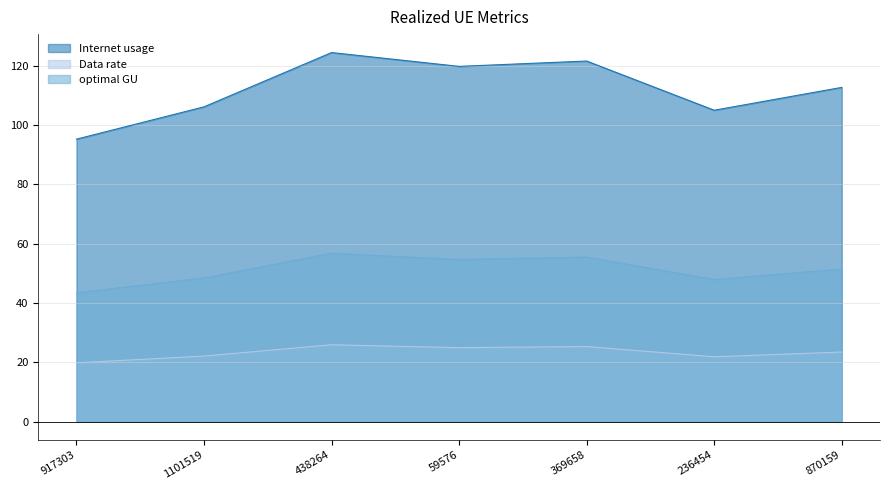

True or false: Data rate and optimal GU intersect in this chart.

False